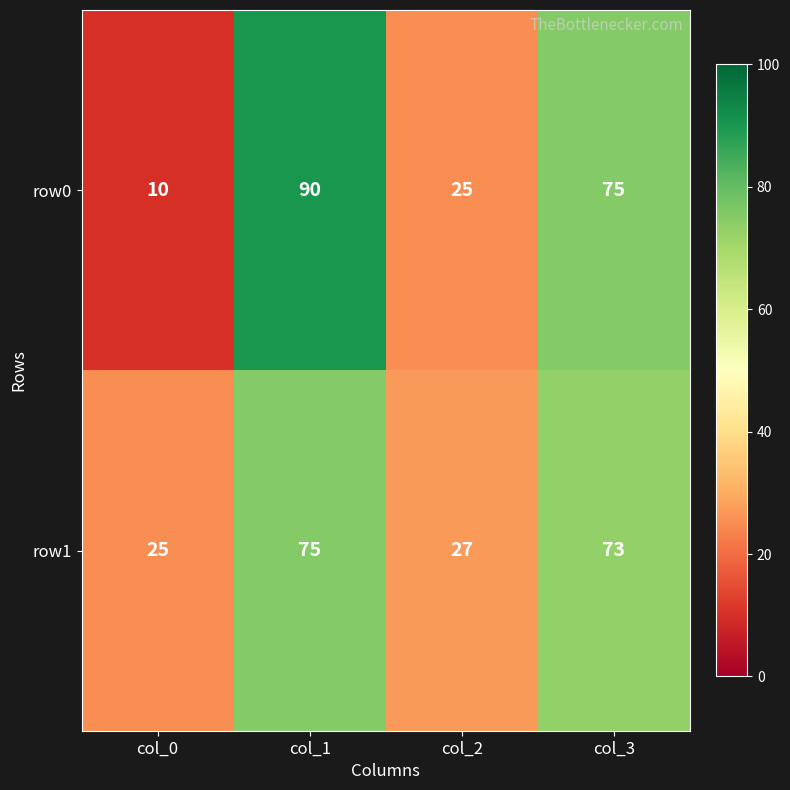

What is the difference between the maximum and minimum values in the row1 series?

50